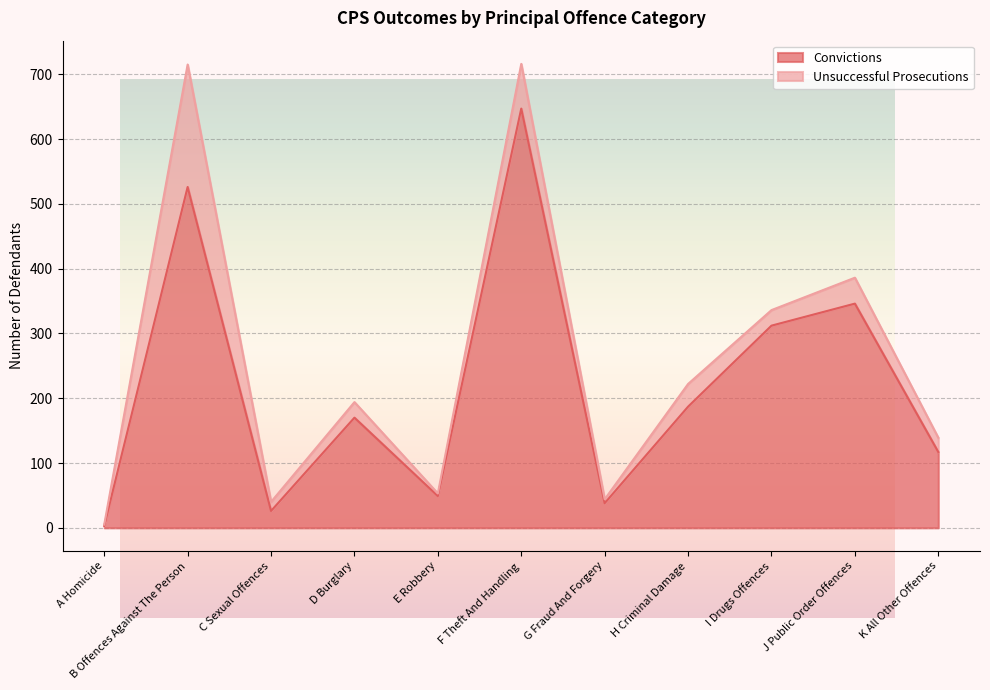

What is the label of the 9th point from the left?

I Drugs Offences